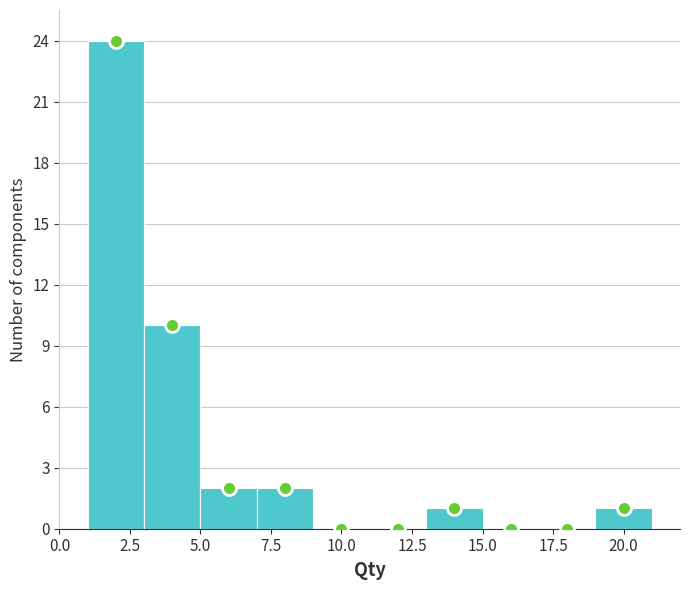

Over which range of the x-axis is the bar tallest?

1 to 3